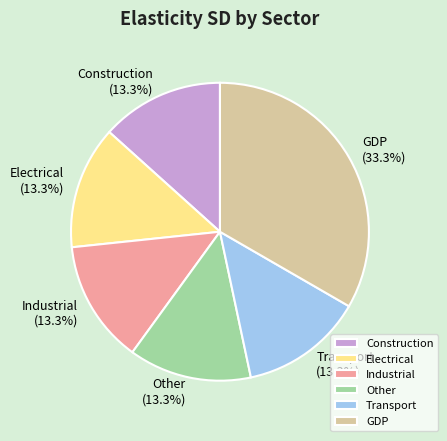

To the nearest percent, what portion does Other represent?

13%